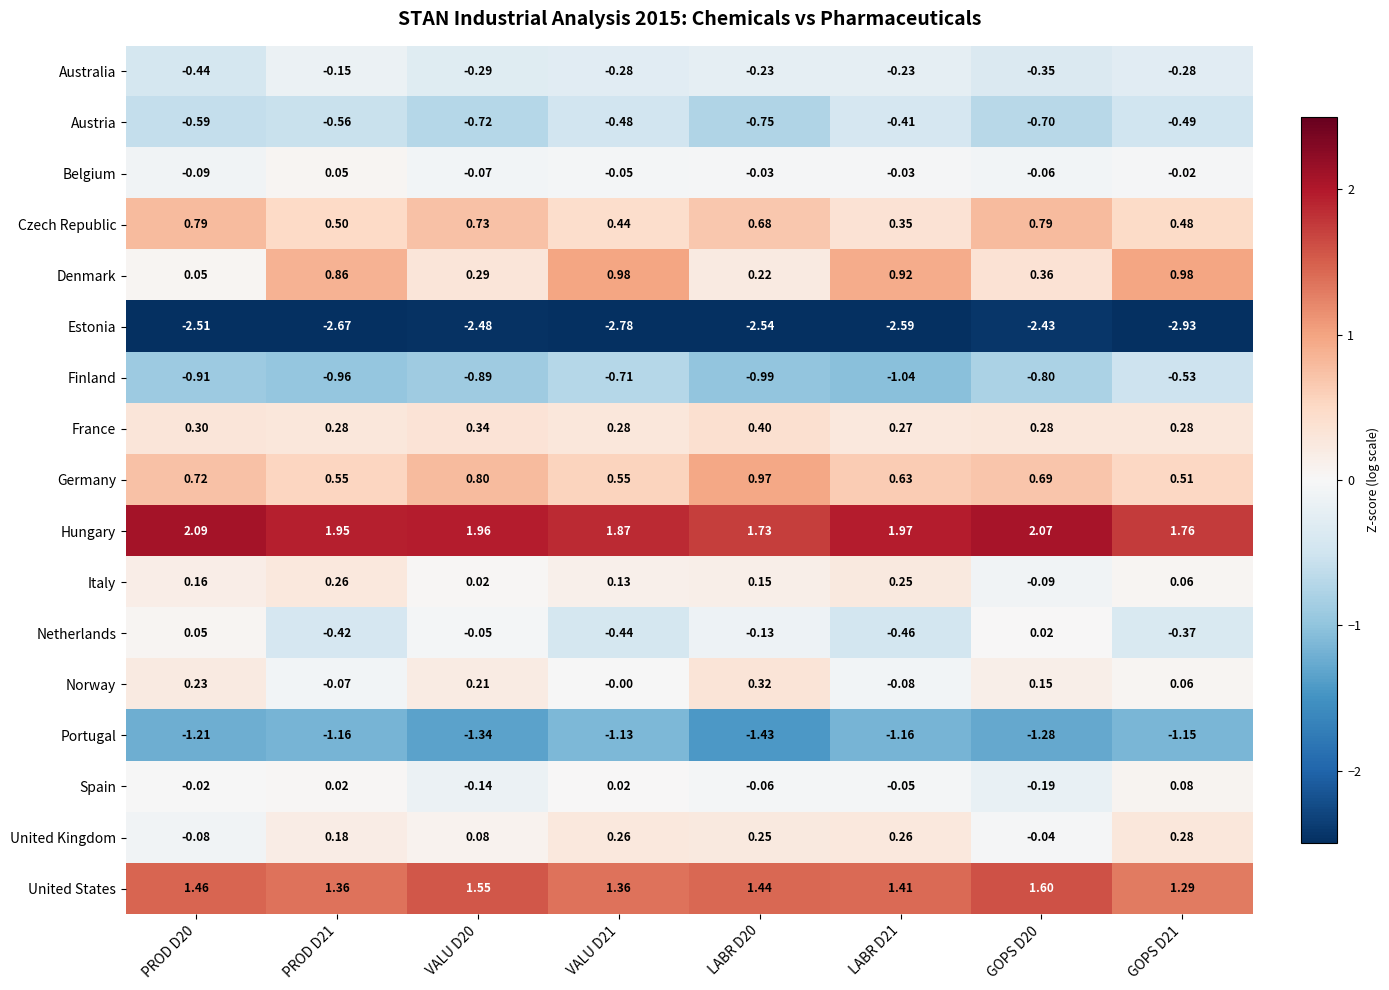

Is the value of Italy at LABR D21 greater than the value of Germany at GOPS D21?

No